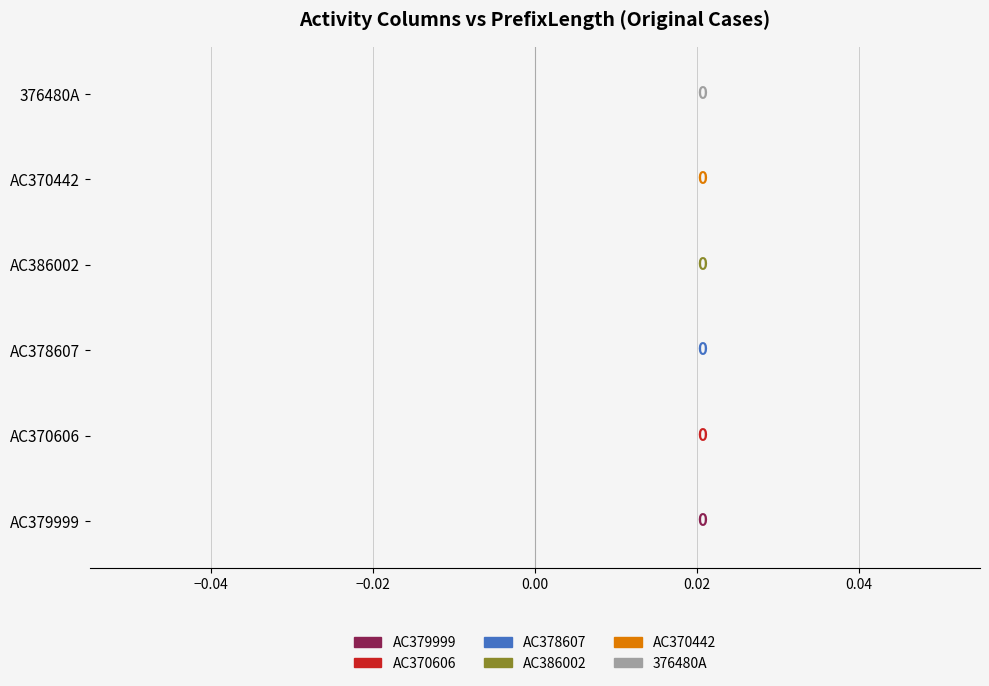

Which series has the widest spread of values?

AC370442